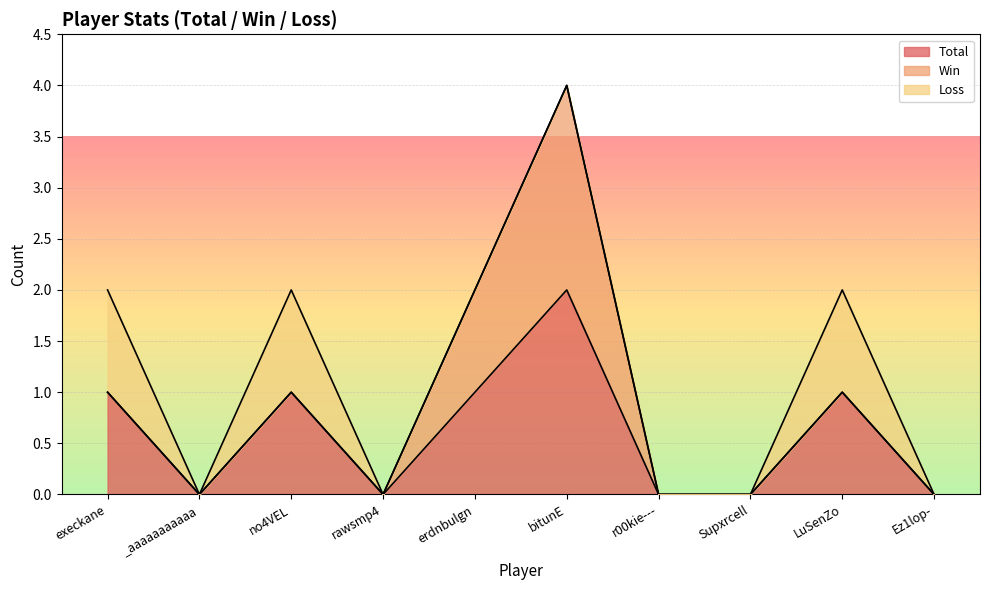

Which series changed the most between Supxrcell and Ez1lop-?

Total